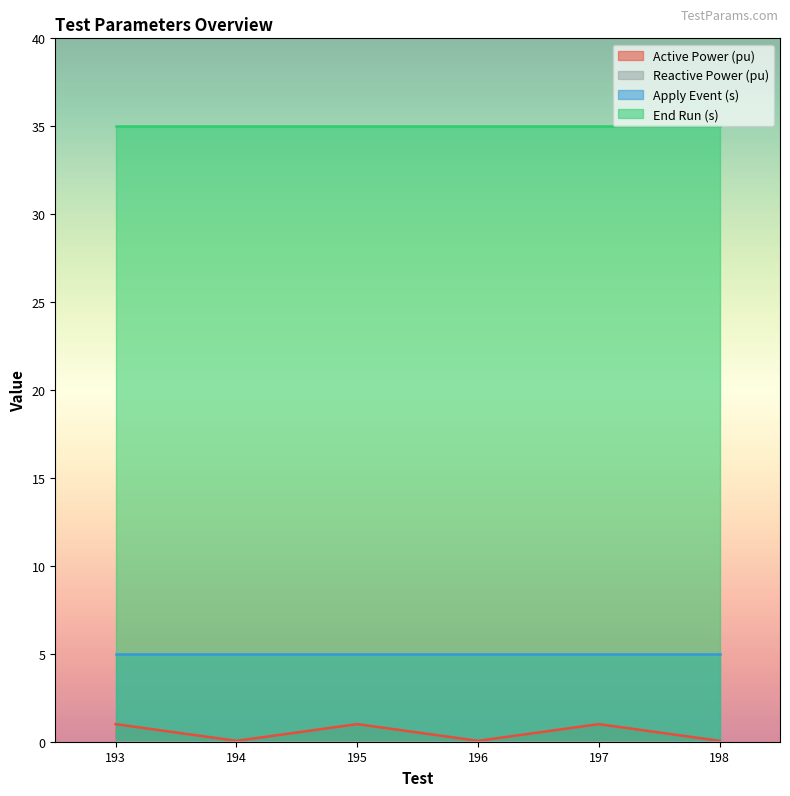

Reading left to right, transcribe all the data shown in this chart.

Active Power (pu): 193=1.0	194=0.1	195=1.0	196=0.1	197=1.0	198=0.1
Reactive Power (pu): 193=0.0	194=0.0	195=0.0	196=0.0	197=0.0	198=0.0
Apply Event (s): 193=5.0	194=5.0	195=5.0	196=5.0	197=5.0	198=5.0
End Run (s): 193=35.0	194=35.0	195=35.0	196=35.0	197=35.0	198=35.0